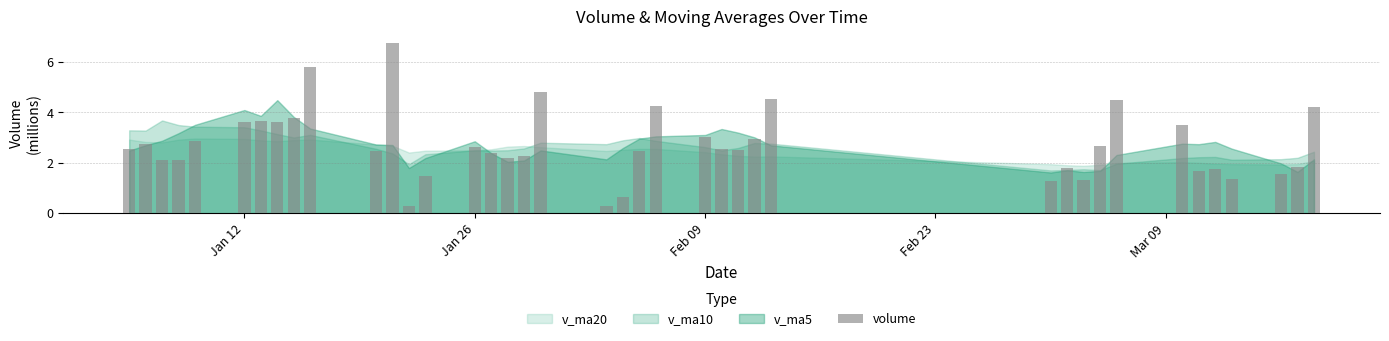

What is the maximum value shown in the chart?

6.8